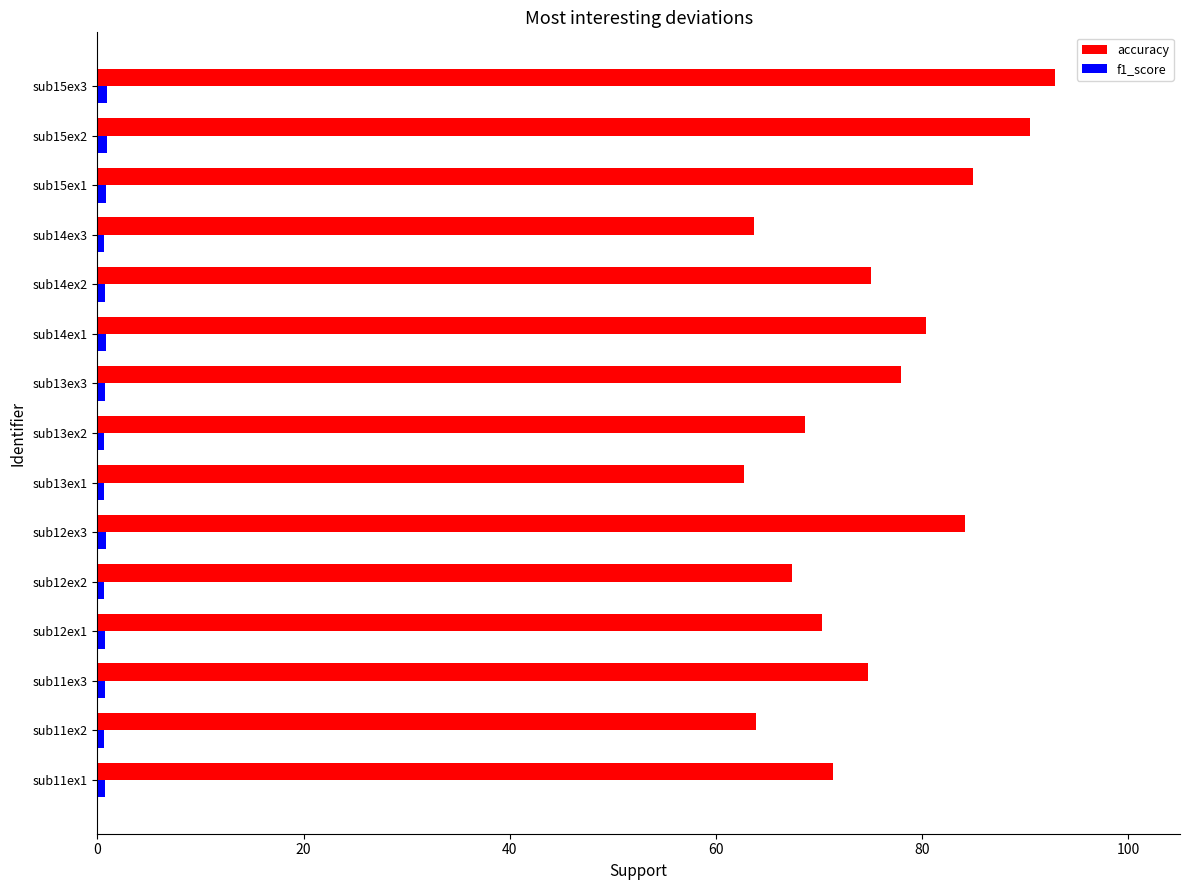

At which category is the sum across all series the highest?

sub15ex3